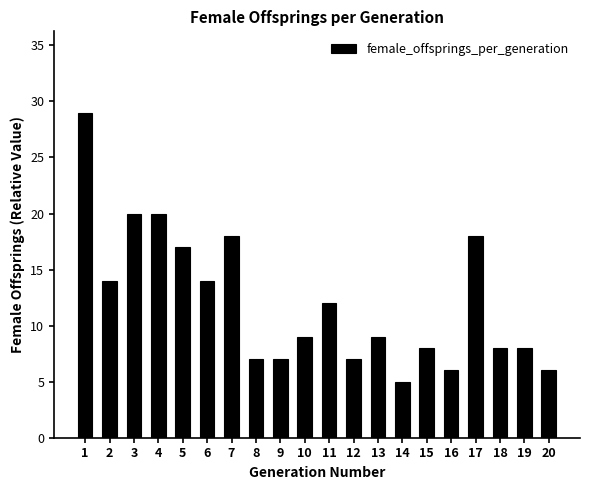

What is the difference between the maximum and minimum values?

24